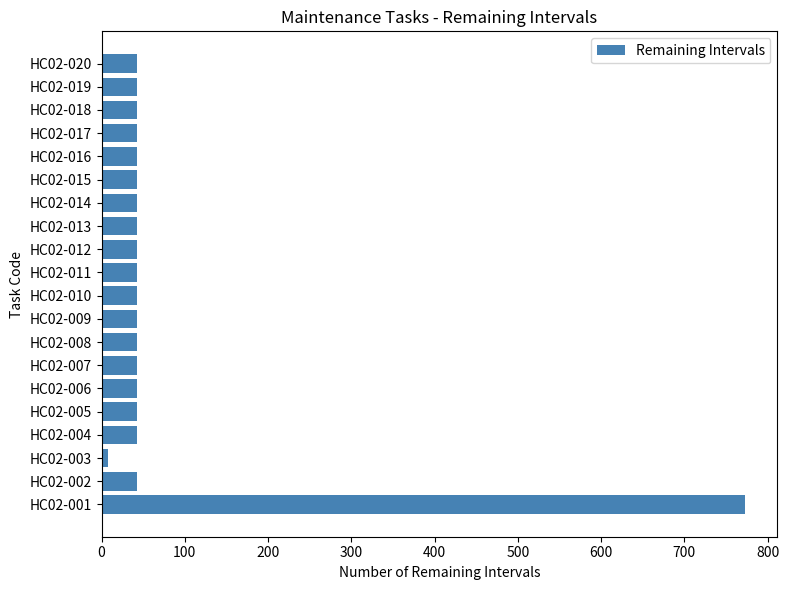

What is the ratio of the value at HC02-004 to the value at HC02-009?

1.0